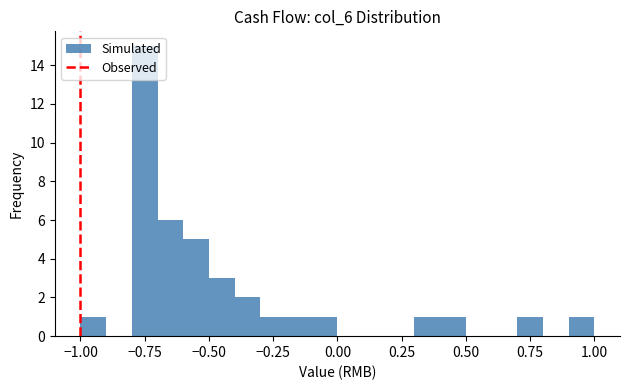

Around what value on the x-axis is the tallest bar? Give the approximate position of its centre, as read against the axis.

-0.75